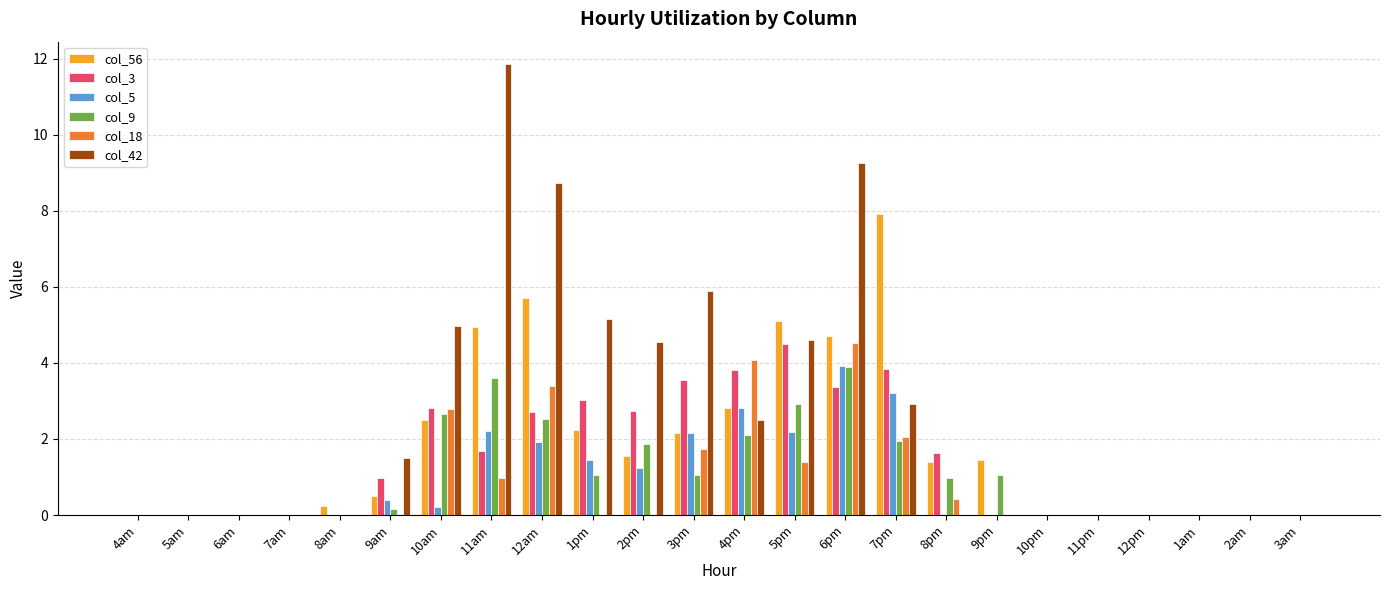

Is the value of col_56 at 1pm greater than the value of col_18 at 1am?

Yes